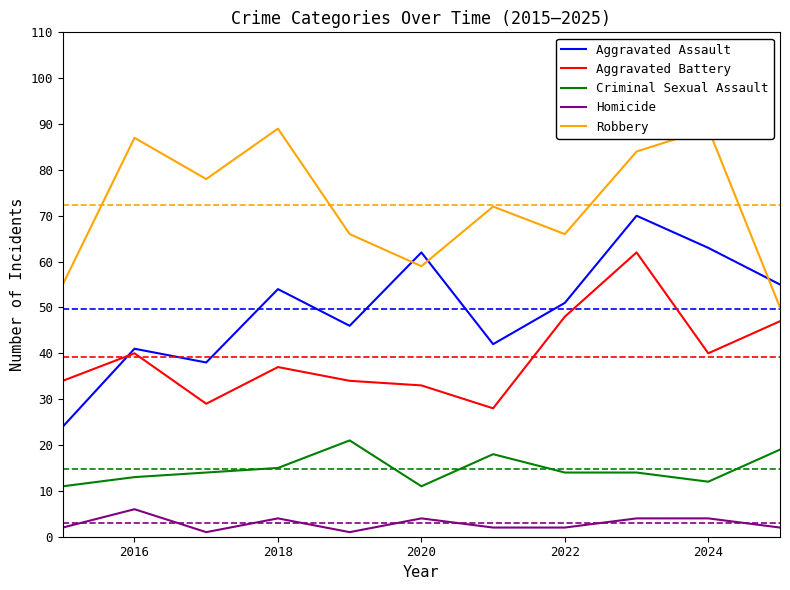

How many data points does each series have?

11